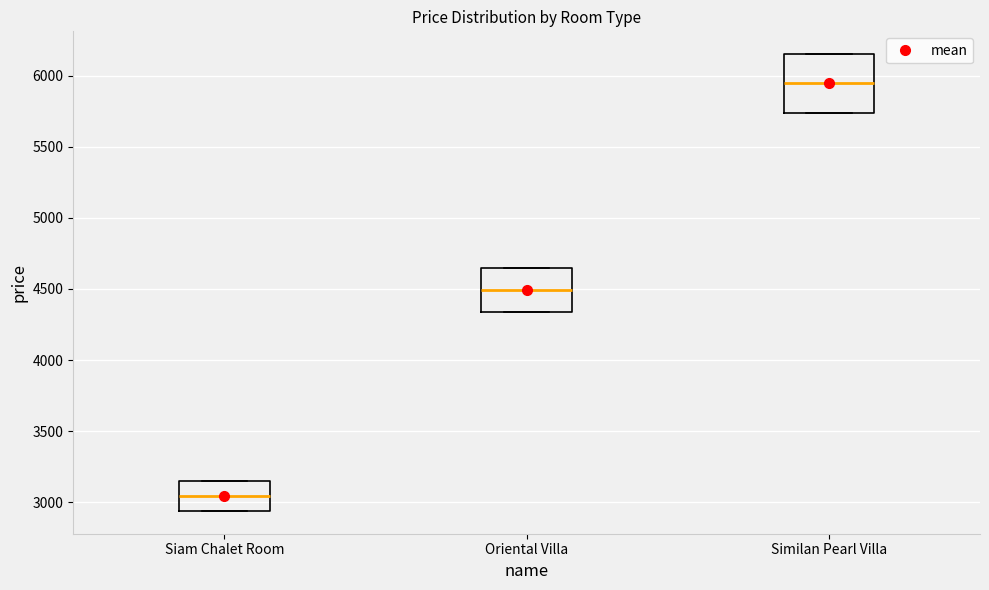

Reading left to right, read every box against the y-axis: the position of its median line, the range the box covers, and the ends of its whiskers. The values are not printed on the chart, so give them approximately, as read against the axis.

Siam Chalet Room: median 3050, box 2950 to 3150, whiskers 2950 to 3150
Oriental Villa: median 4500, box 4350 to 4650, whiskers 4350 to 4650
Similan Pearl Villa: median 5950, box 5750 to 6150, whiskers 5750 to 6150